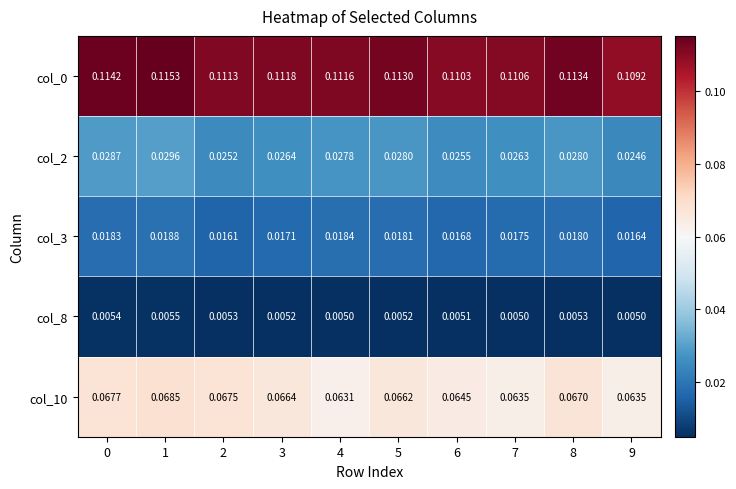

Which series changed the most between 7 and 9?

col_2